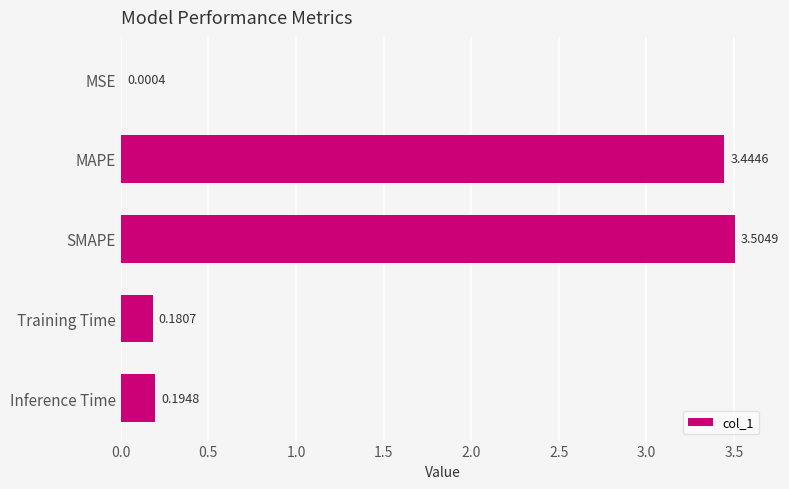

What is the change in value from MSE to Training Time?

+0.2